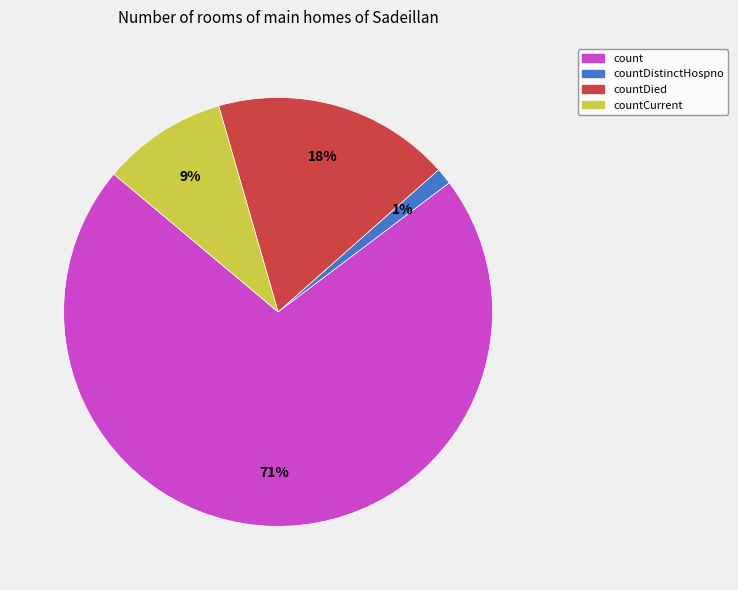

To the nearest percent, what is the difference between the countDied and countDistinctHospno slice percentages?

17%